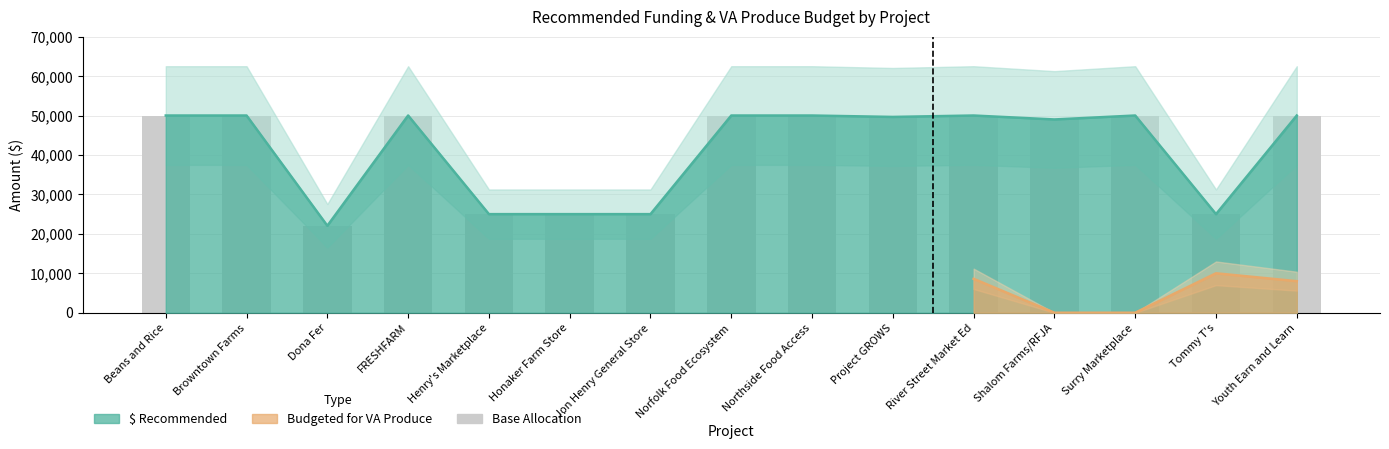

How many data points does each series have?

15